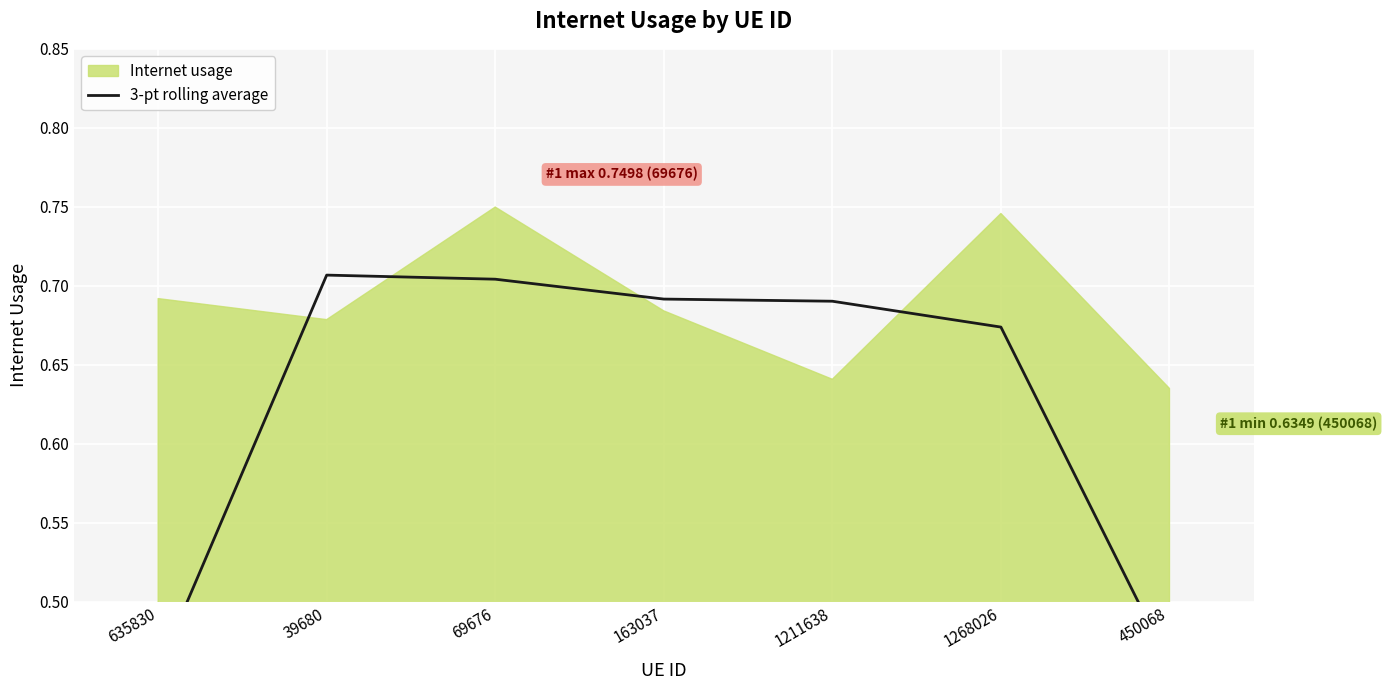

What value does the data have at 1268026?

0.7